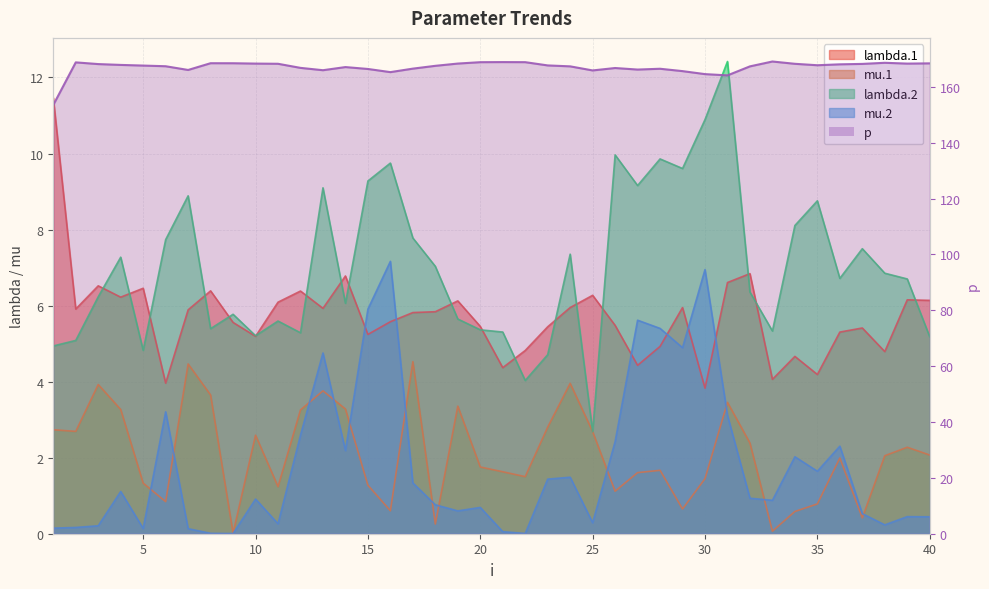

What is the spread (max minus min) of values at 31?

161.0